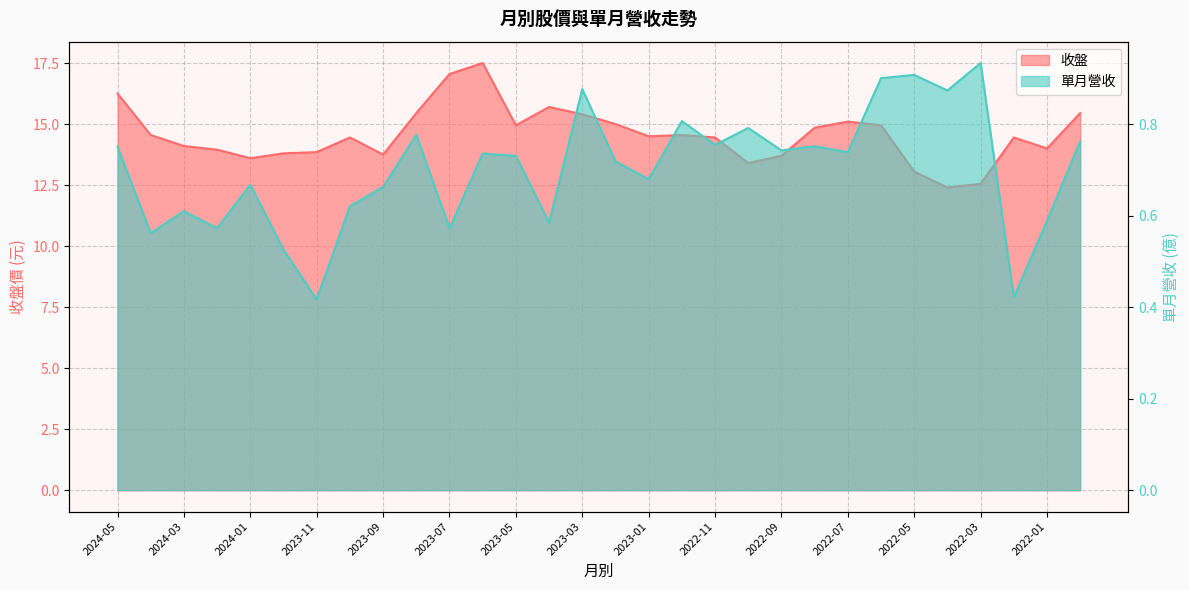

At 2023-01, list the series in order from largest to smallest.

收盤, 單月營收